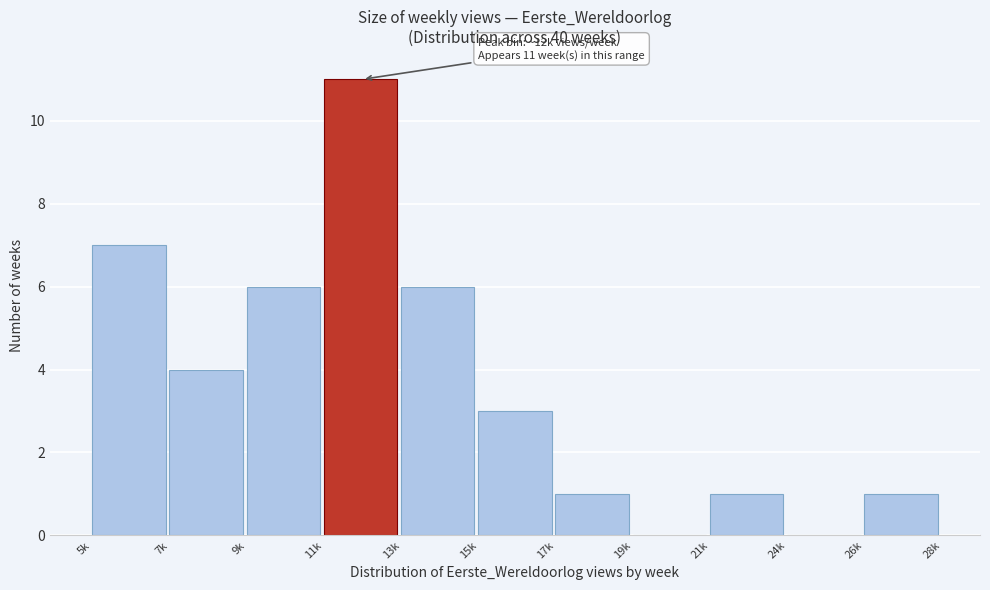

Reading left to right, what are all the values shown in this chart?

5k=7	7k=4	9k=6	11k=11	13k=6	15k=3	17k=1	19k=0	21k=1	24k=0	26k=1